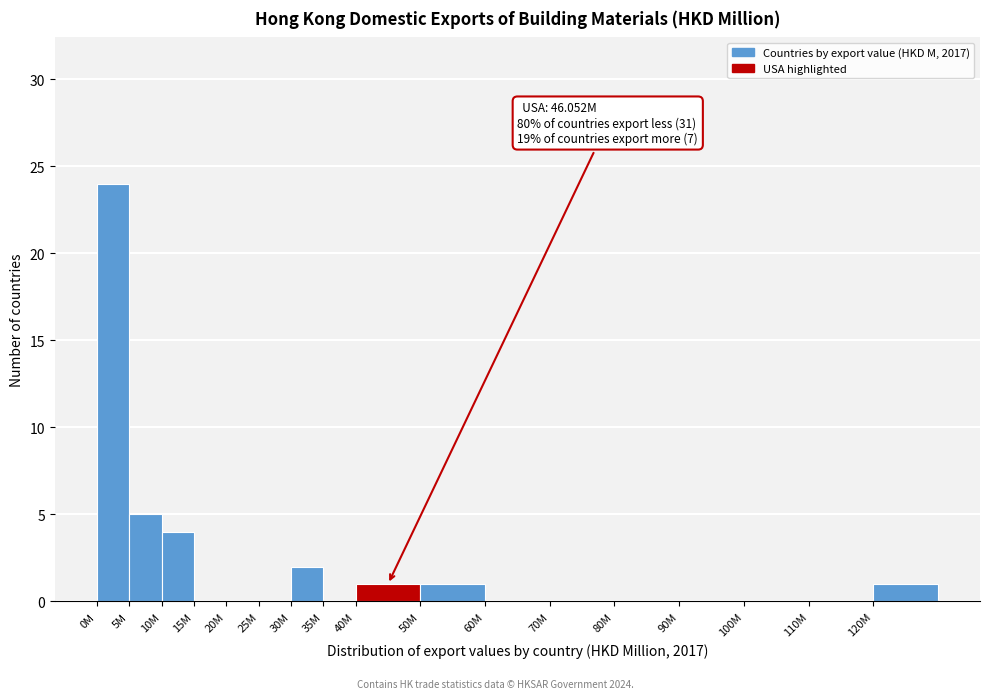

Reading left to right, list all the values displayed in this chart.

0M=24	5M=5	10M=4	15M=0	20M=0	25M=0	30M=2	35M=0	40M=1	50M=1	60M=0	70M=0	80M=0	90M=0	100M=0	110M=0	120M=1